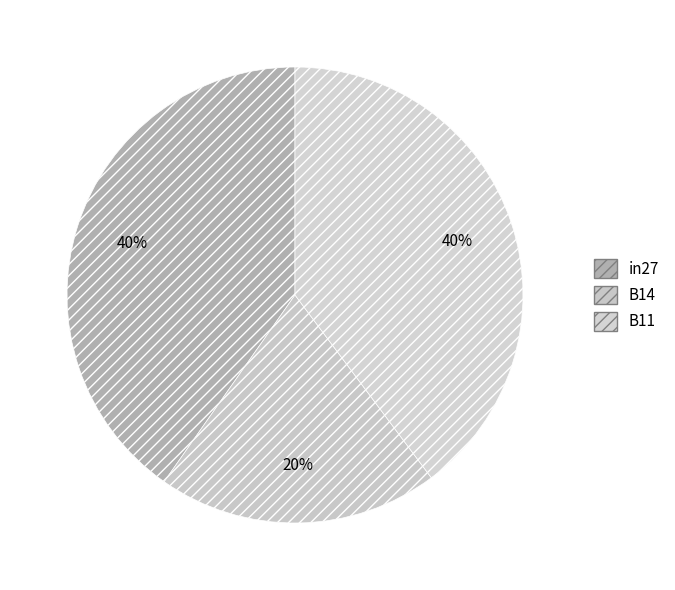

Does any single category account for the majority?

No